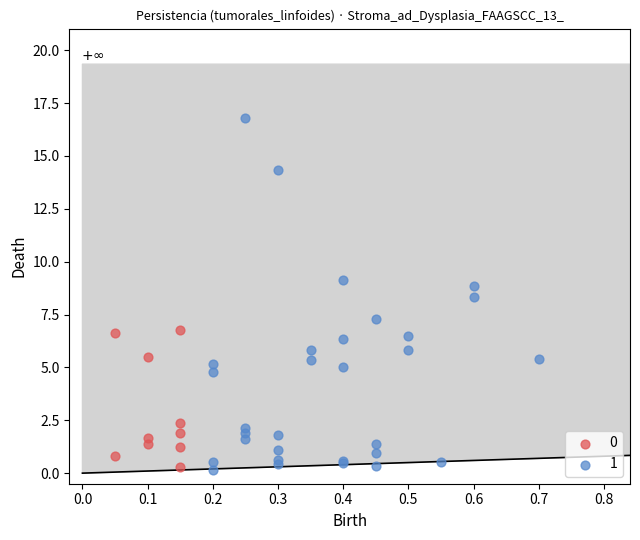

Which series reaches the maximum Y coordinate?

1